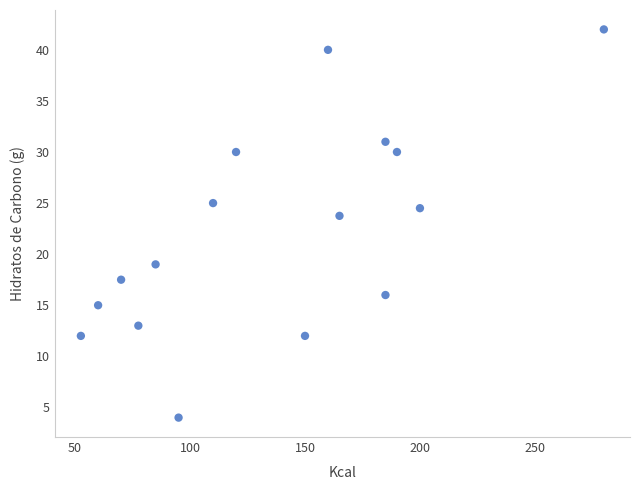

What Y value in the scatter plot is closest to 23?

23.8